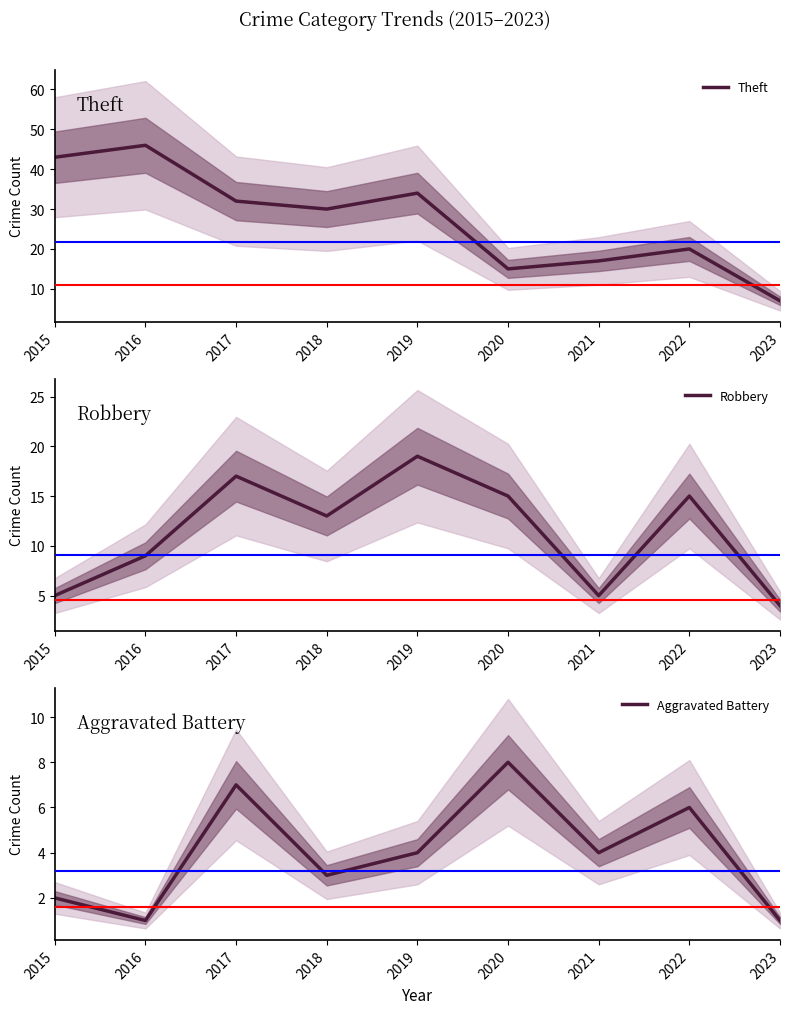

How many lines are shown in the chart?

3